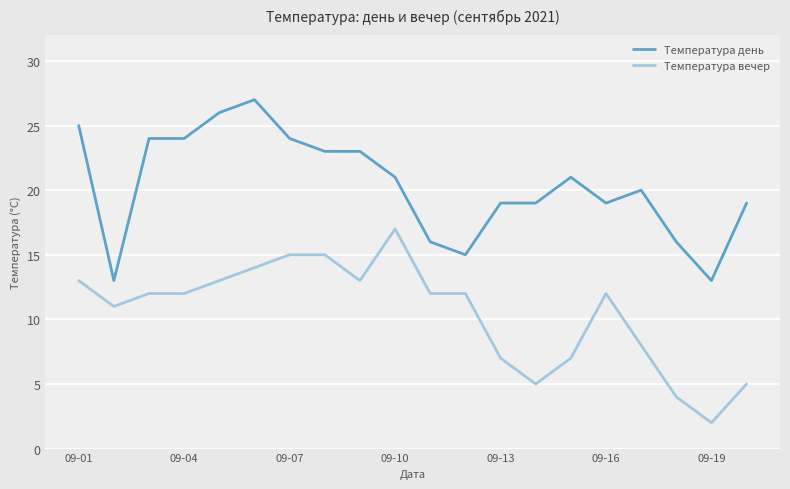

True or false: Температура вечер and Температура день cross at least once.

False